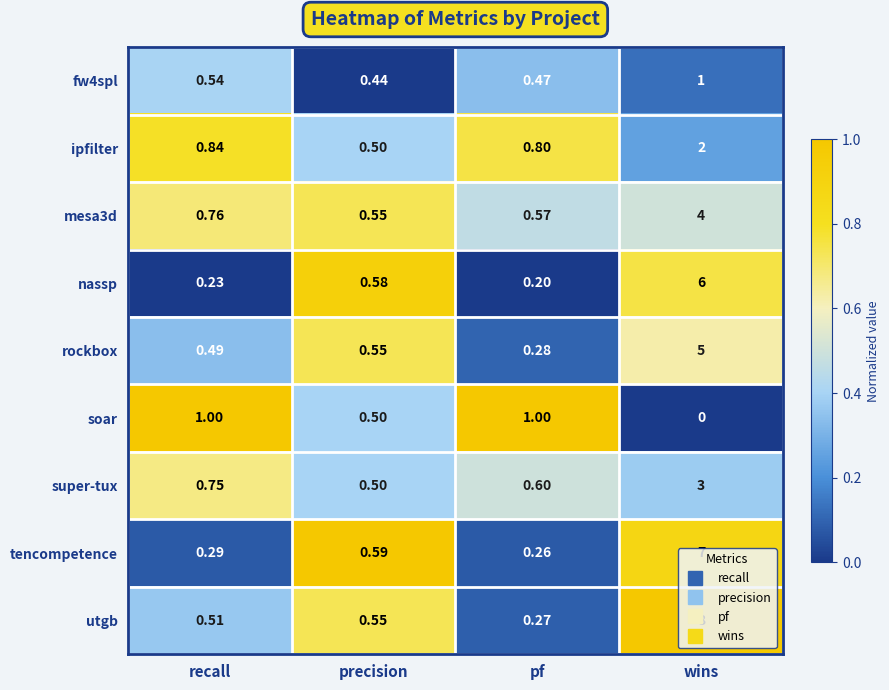

Count the number of data series in this chart.

9